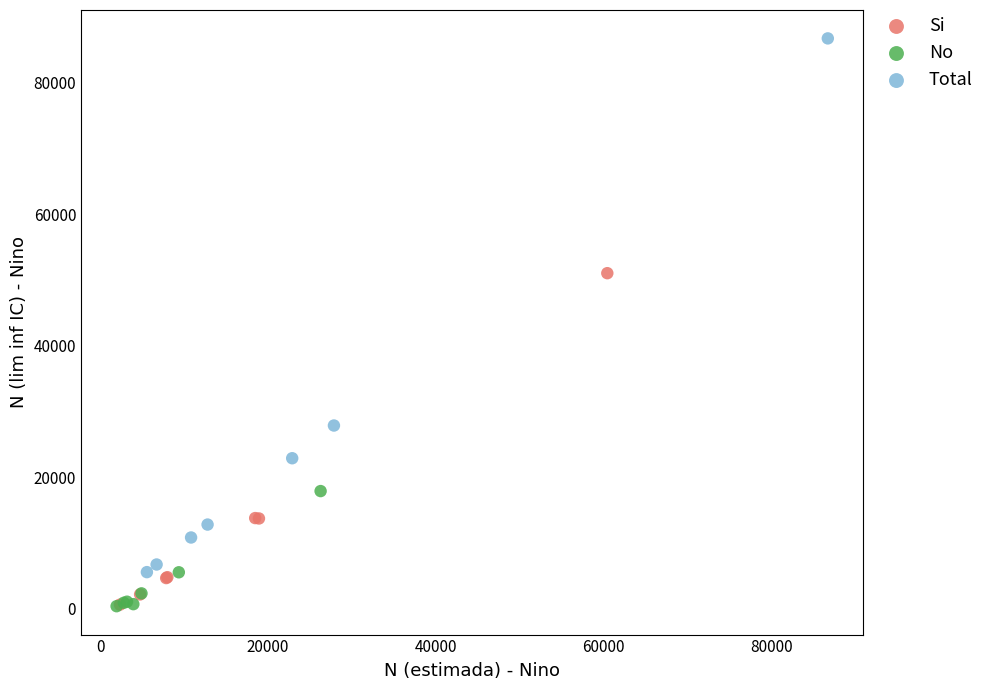

What are all the series names shown in the legend?

Si, No, Total